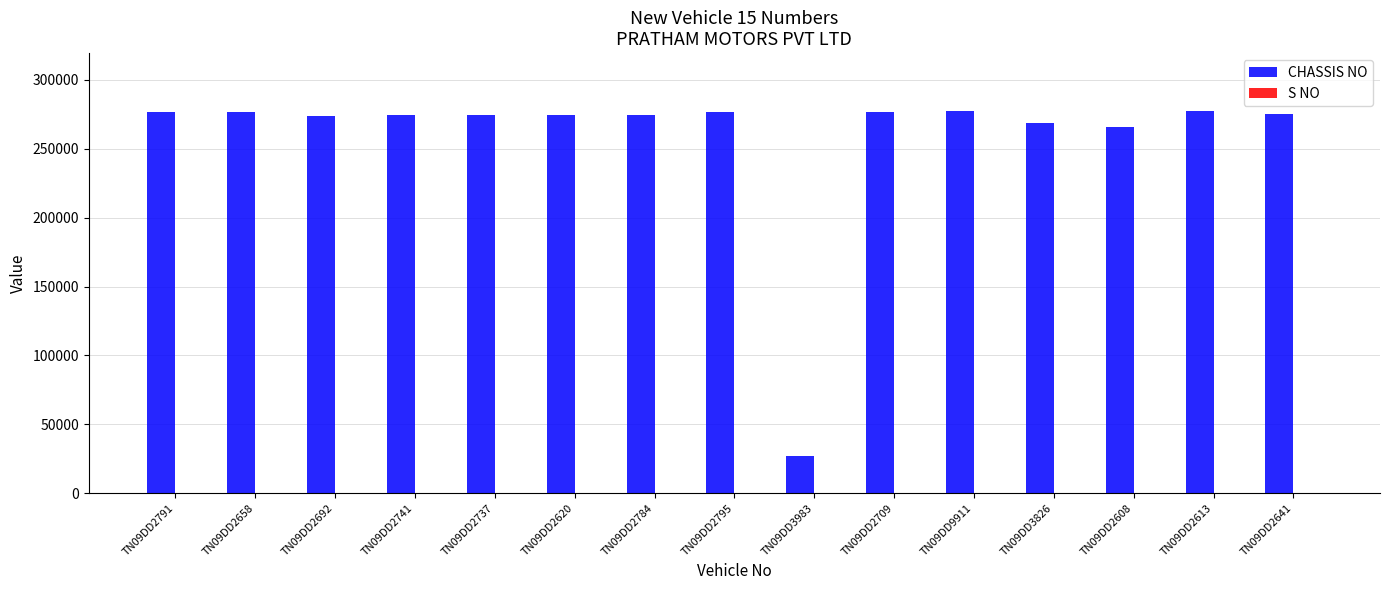

What is the maximum value shown in the chart?

277776